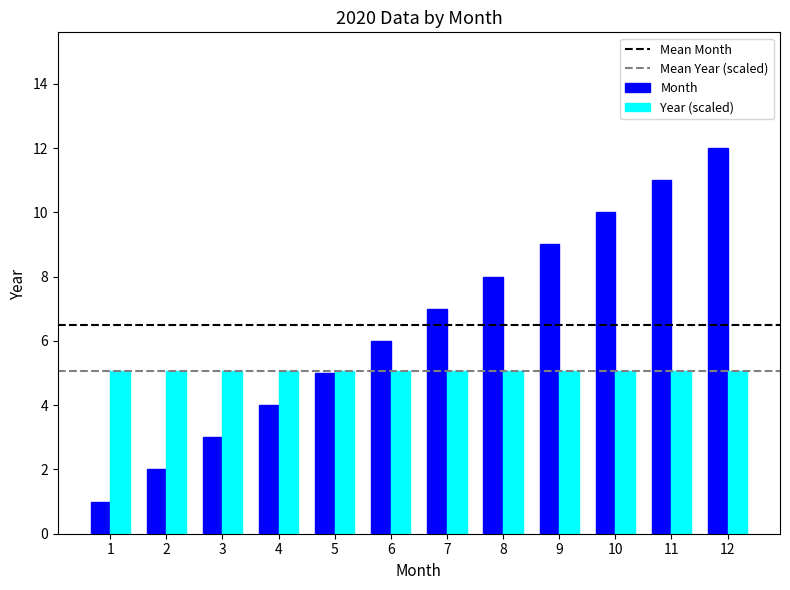

Which series has the largest range (max minus min)?

Month